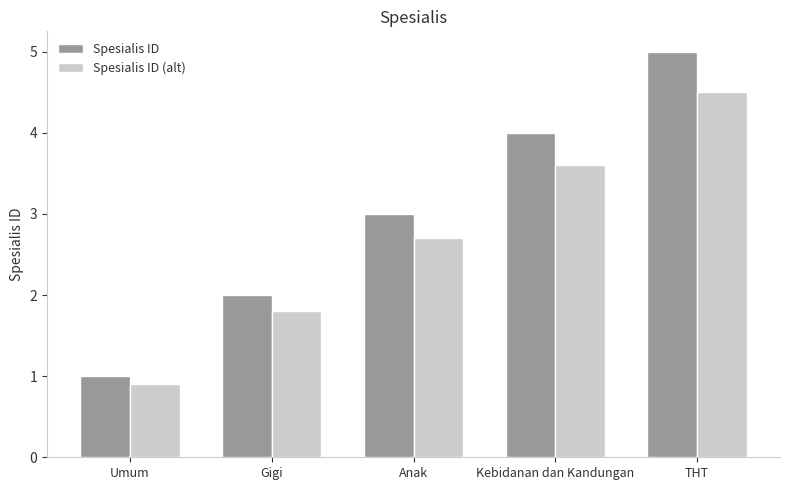

Rank the categories by Spesialis ID (alt) value from lowest to highest.

Umum, Gigi, Anak, Kebidanan dan Kandungan, THT